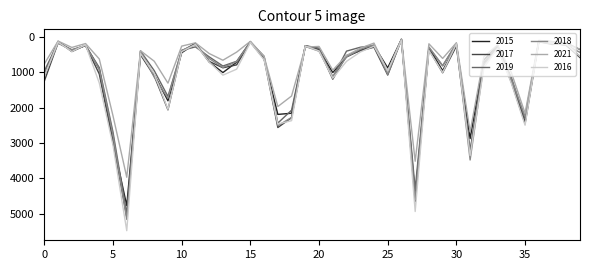

What are all the series names shown in the legend?

2015, 2017, 2019, 2018, 2021, 2016